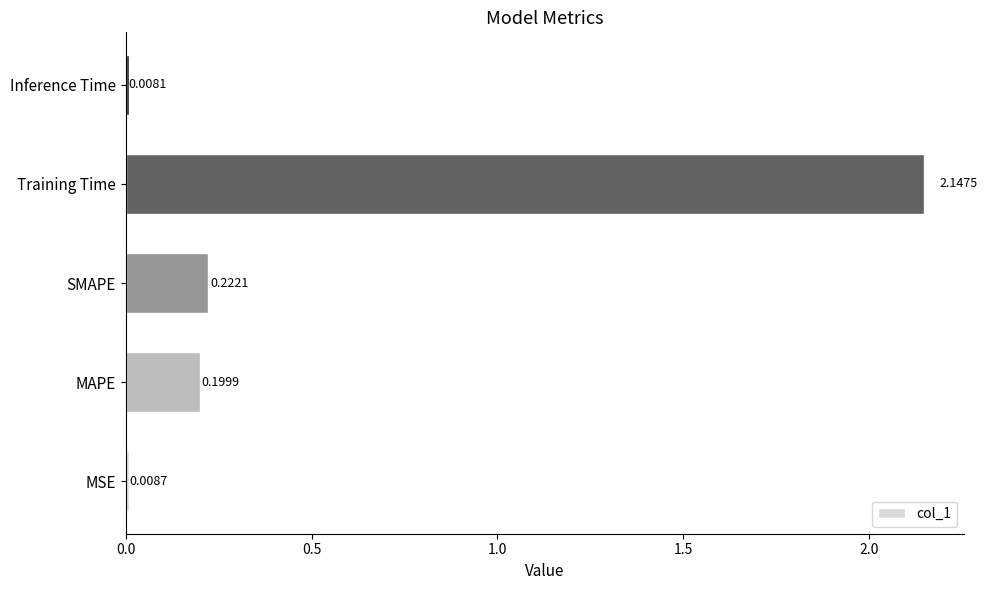

What is the change in value from Training Time to Inference Time?

-2.1